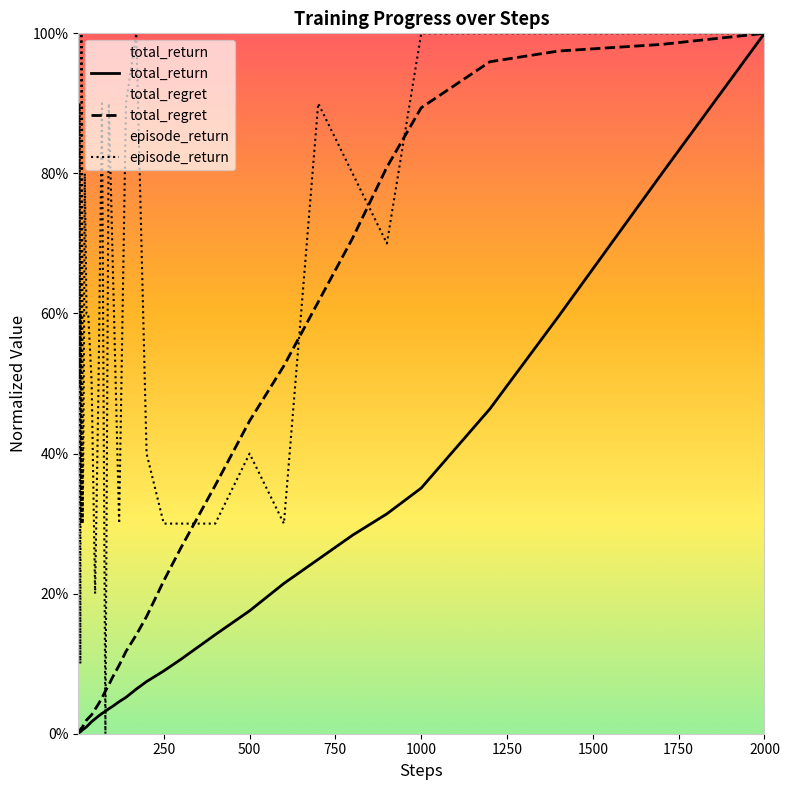

Reading left to right, list all the values displayed in this chart.

total_return: 1=0.0	2=0.0	3=0.0	4=0.0	5=0.0	6=0.0	7=0.0	8=0.0	9=0.0	10=0.0	12=0.0	14=0.0	17=0.0	20=0.0	25=0.0	30=0.0	40=0.0	50=0.0	60=0.0	70=0.0	80=0.0	90=0.0	100=0.0	120=0.0	140=0.1	170=0.1	200=0.1	250=0.1	300=0.1	400=0.1	500=0.2	600=0.2	700=0.2	800=0.3	900=0.3	1000=0.4	1200=0.5	1400=0.6	1700=0.8	2000=1.0
total_regret: 1=0.0	2=0.0	3=0.0	4=0.0	5=0.0	6=0.0	7=0.0	8=0.0	9=0.0	10=0.0	12=0.0	14=0.0	17=0.0	20=0.0	25=0.0	30=0.0	40=0.0	50=0.0	60=0.0	70=0.1	80=0.1	90=0.1	100=0.1	120=0.1	140=0.1	170=0.1	200=0.2	250=0.2	300=0.3	400=0.4	500=0.4	600=0.5	700=0.6	800=0.7	900=0.8	1000=0.9	1200=1.0	1400=1.0	1700=1.0	2000=1.0
episode_return: 1=0.4	2=0.8	3=0.9	4=0.5	5=0.9	6=0.4	7=0.1	8=0.6	9=0.3	10=1.0	12=0.9	14=0.3	17=0.5	20=0.8	25=0.6	30=0.6	40=0.5	50=0.2	60=0.5	70=0.9	80=0.0	90=0.9	100=0.7	120=0.3	140=0.9	170=1.0	200=0.4	250=0.3	300=0.3	400=0.3	500=0.4	600=0.3	700=0.9	800=0.8	900=0.7	1000=1.0	1200=1.0	1400=1.0	1700=1.0	2000=1.0